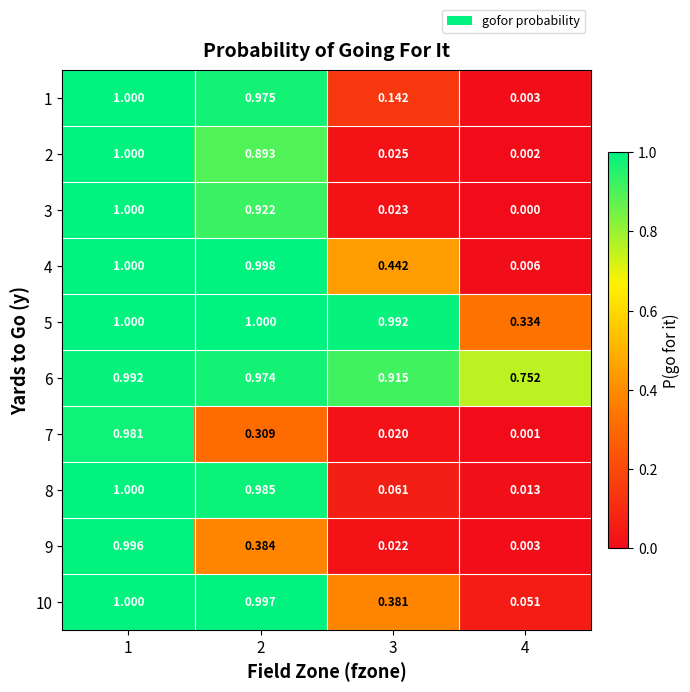

How many data points does each series have?

4